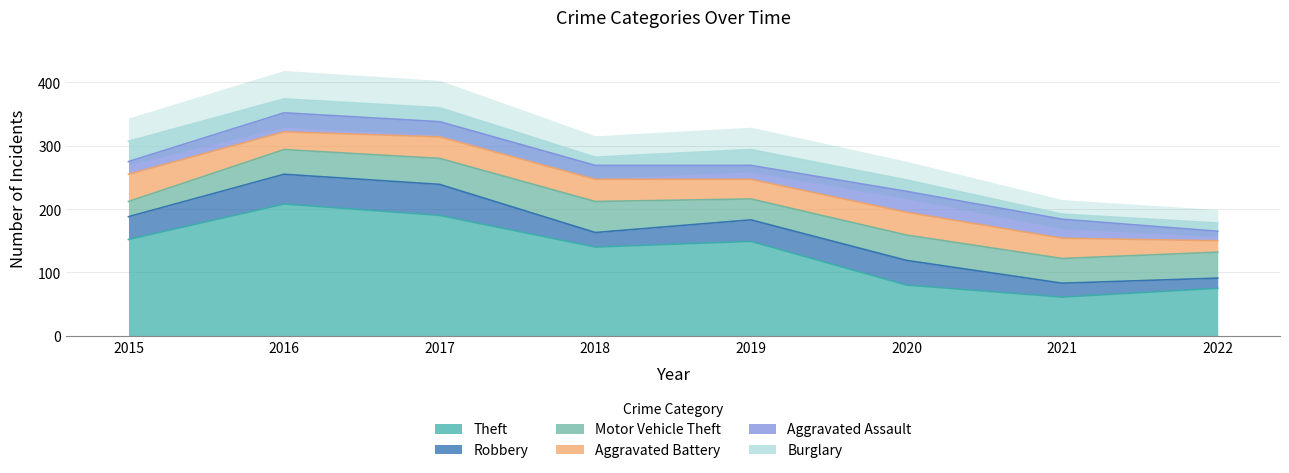

In Aggravated Assault, how many points are higher than both neighbors (excluding endpoints)?

2